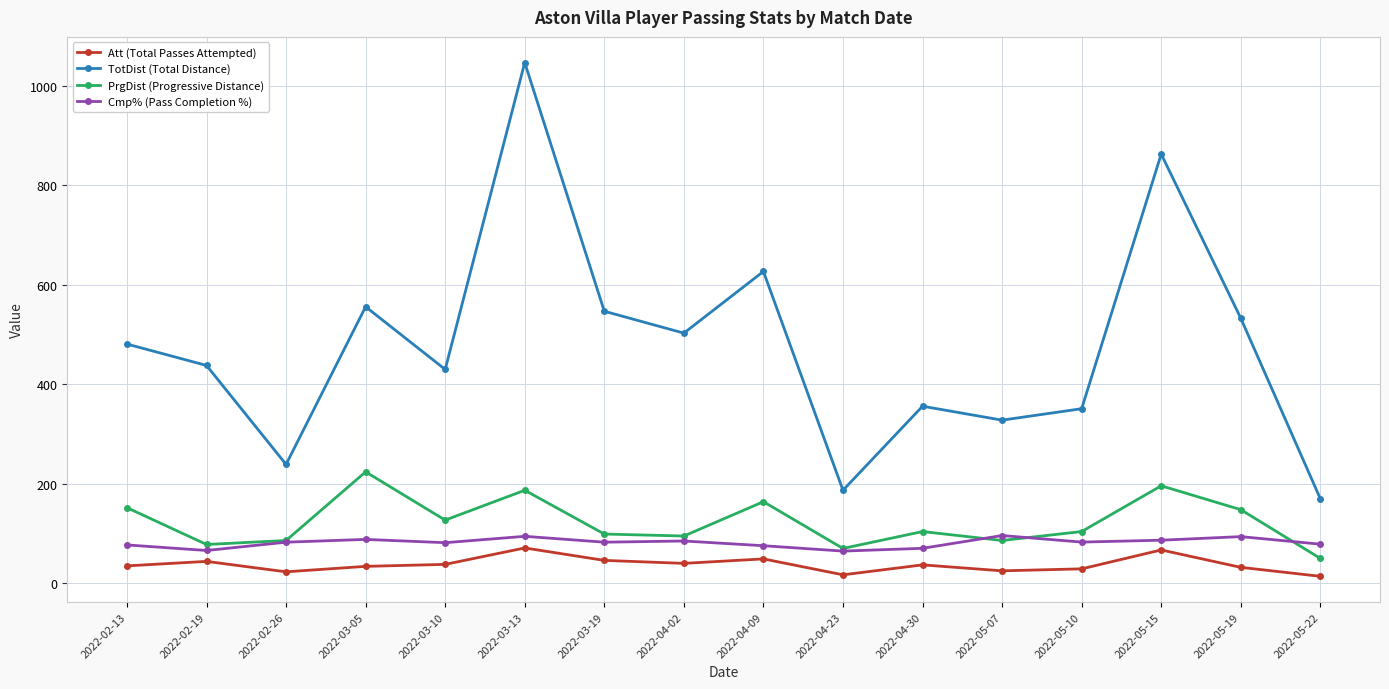

True or false: Att (Total Passes Attempted) and TotDist (Total Distance) cross at least once.

False